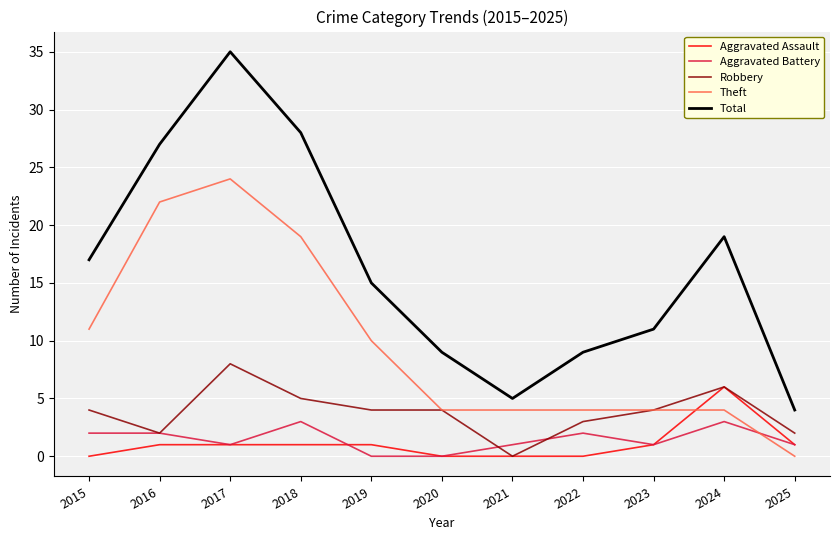

At which category does Total reach its first local peak?

2017